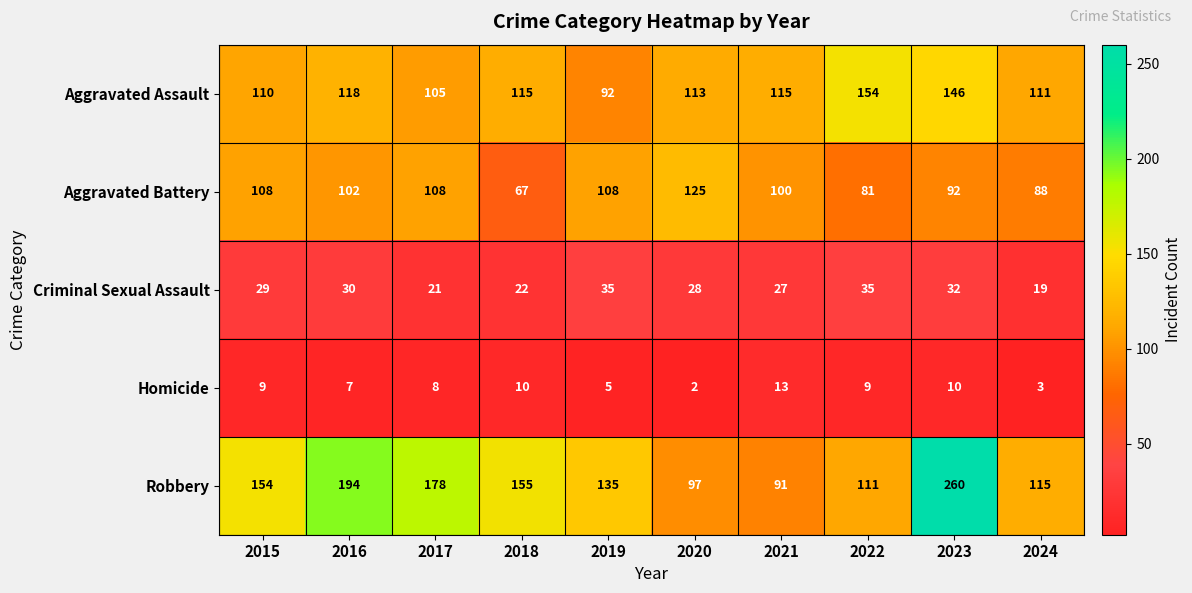

What is the sum of all Robbery values?

1490